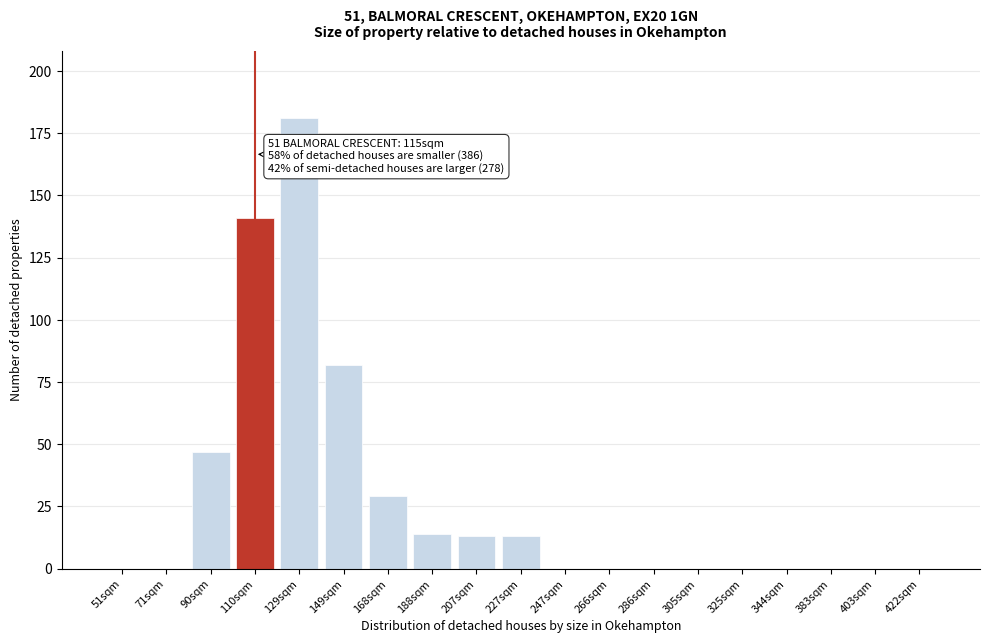

Reading left to right, list all the values displayed in this chart.

51sqm=0	71sqm=0	90sqm=47	110sqm=141	129sqm=181	149sqm=82	168sqm=29	188sqm=14	207sqm=13	227sqm=13	247sqm=0	266sqm=0	286sqm=0	305sqm=0	325sqm=0	344sqm=0	383sqm=0	403sqm=0	422sqm=0